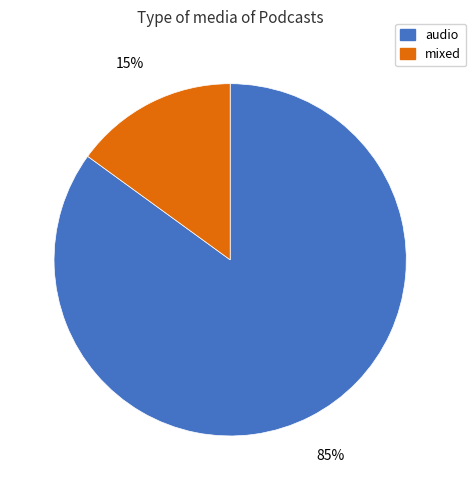

What is the largest slice in the pie chart?

audio